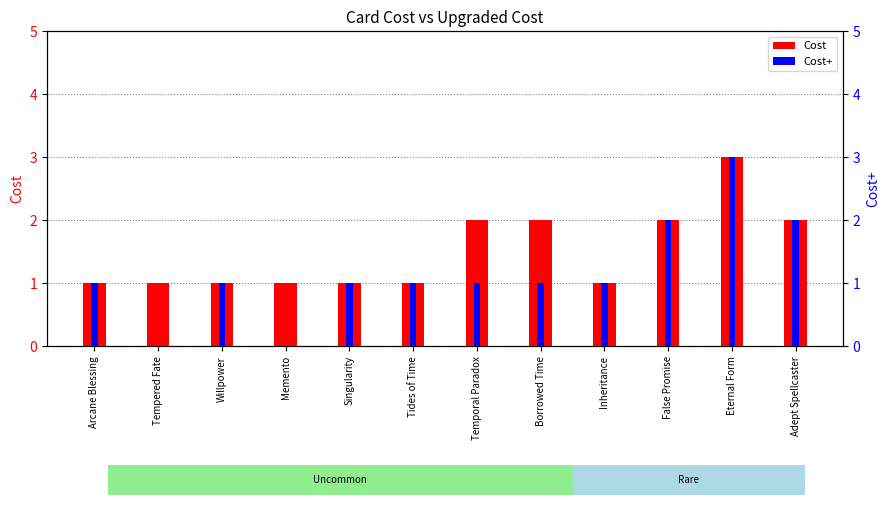

True or false: Cost+ has a value of 1 at Borrowed Time.

True